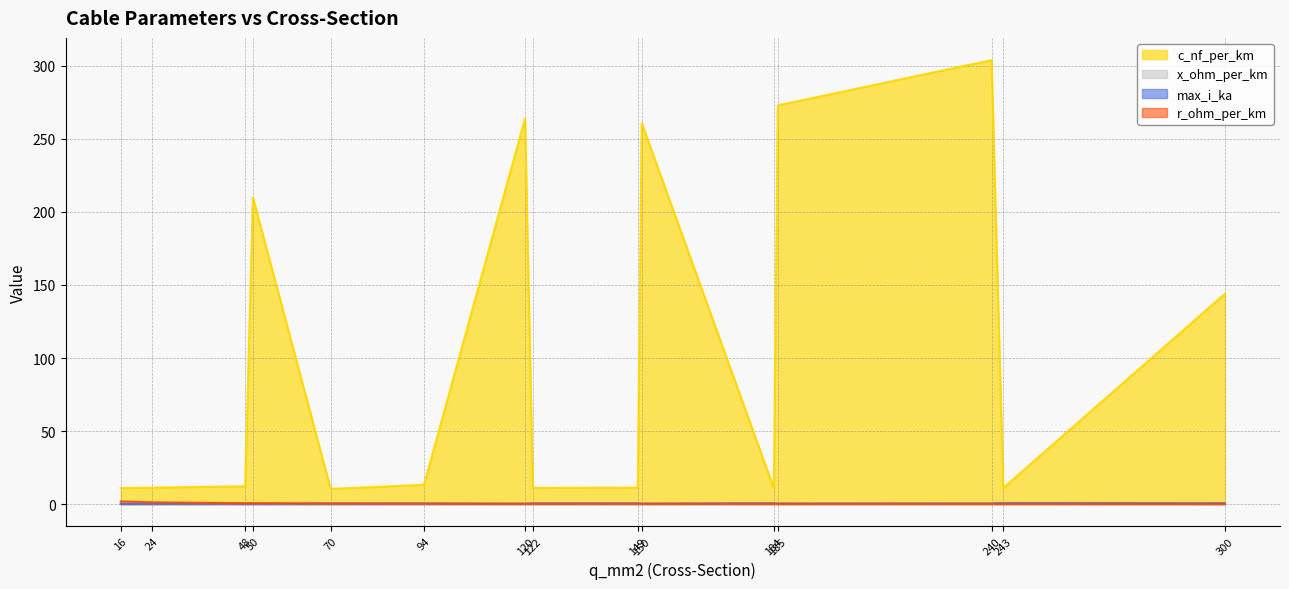

What is the minimum value shown in the chart?

0.1